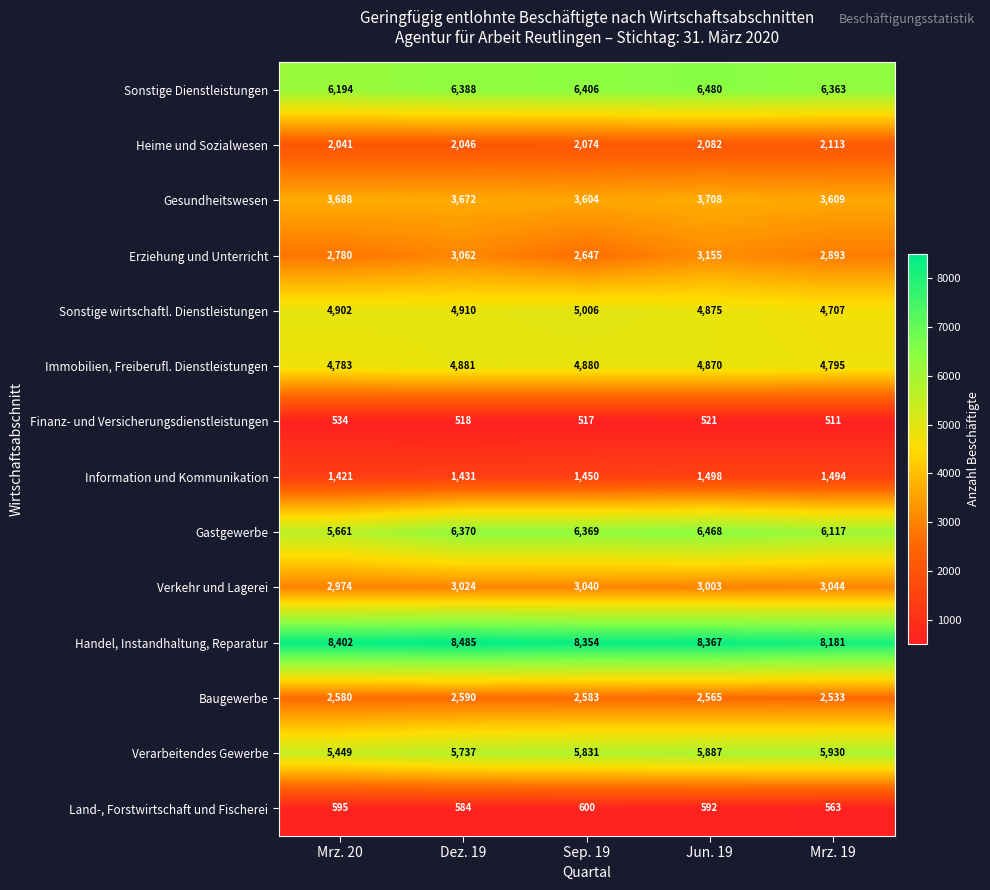

Count the number of categories in the chart.

5